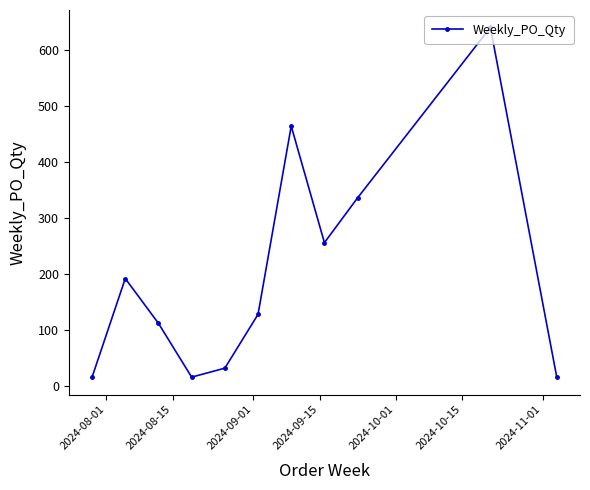

What is the sum of all values?

2208